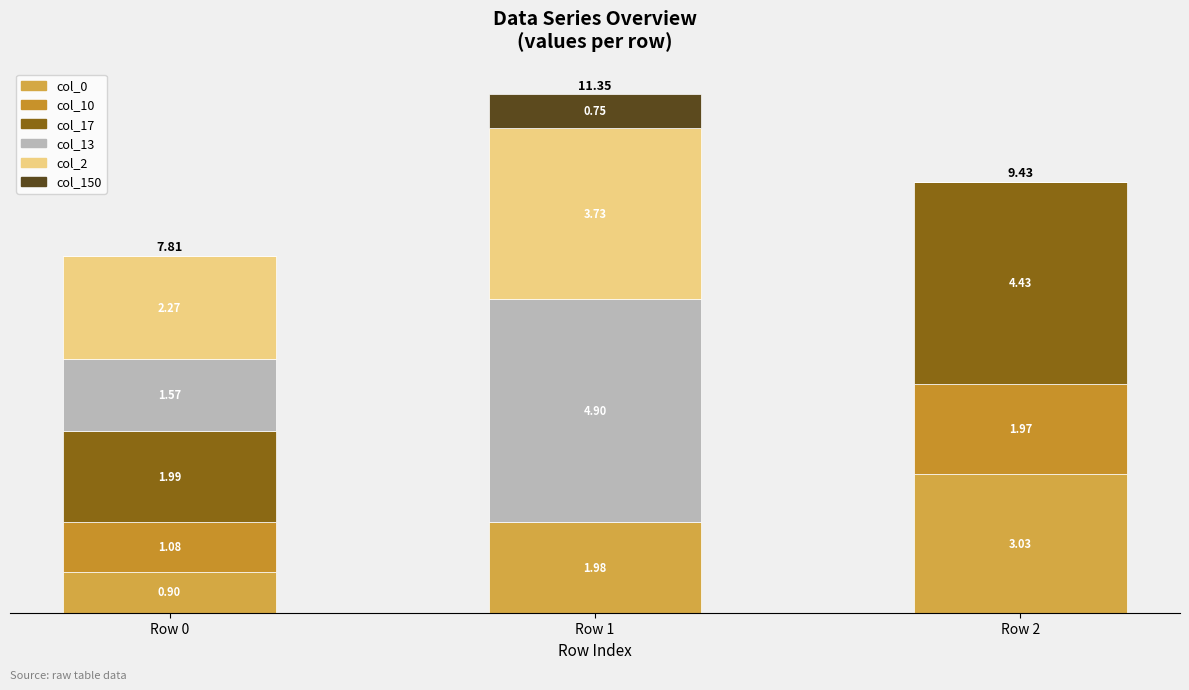

At which label does col_17 first exceed 1?

Row 0